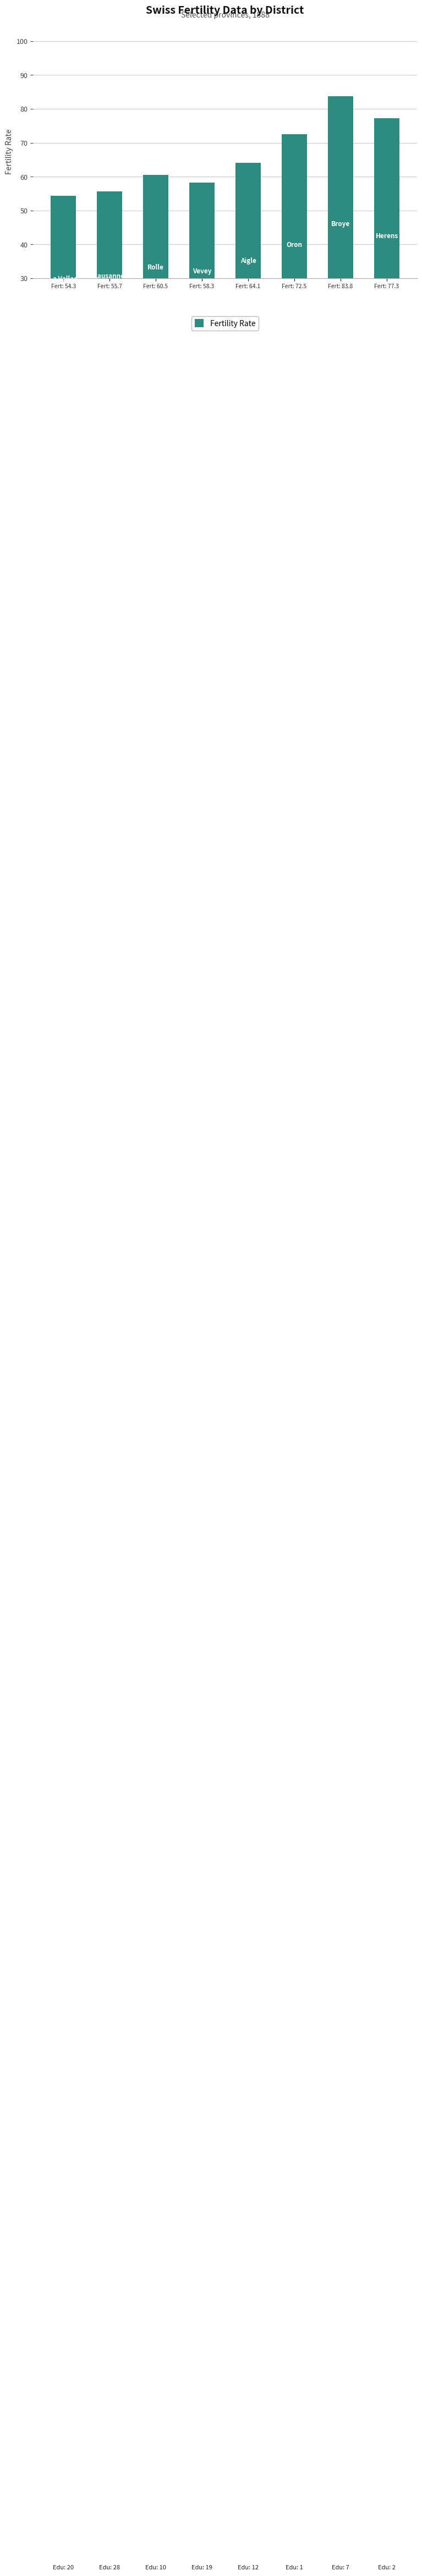

What is the label of the 2nd bar from the right?

Fert: 83.8